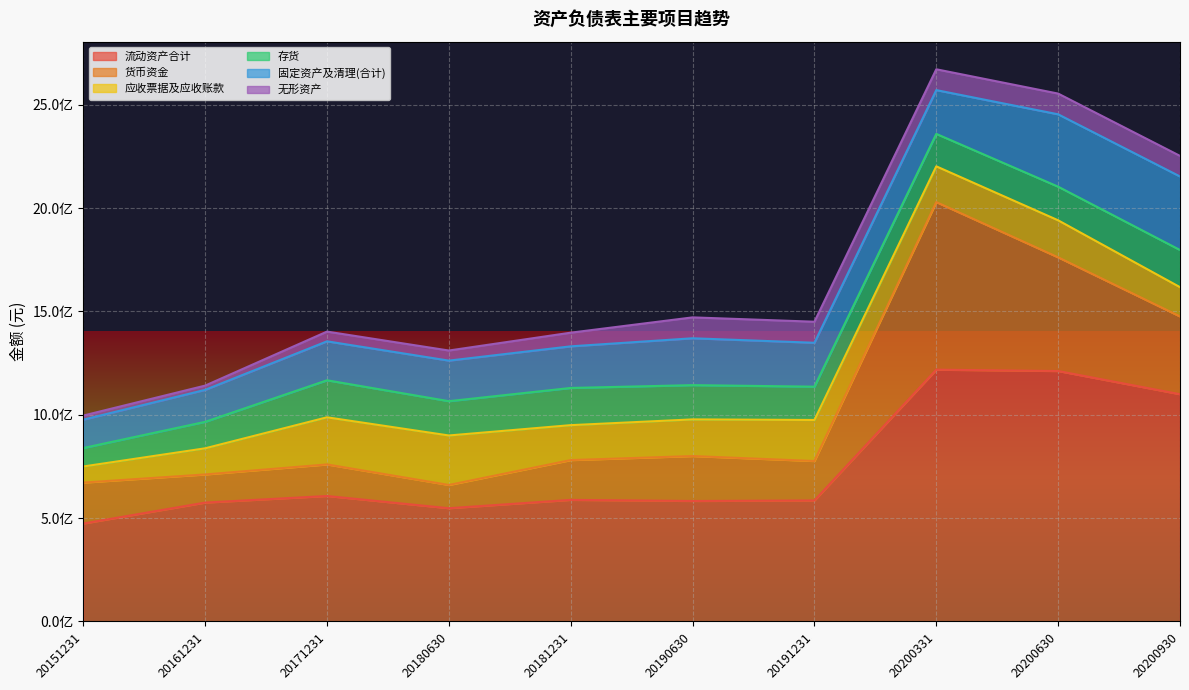

What is the value of the 存货 point at the 2nd from the left?

128085911.9